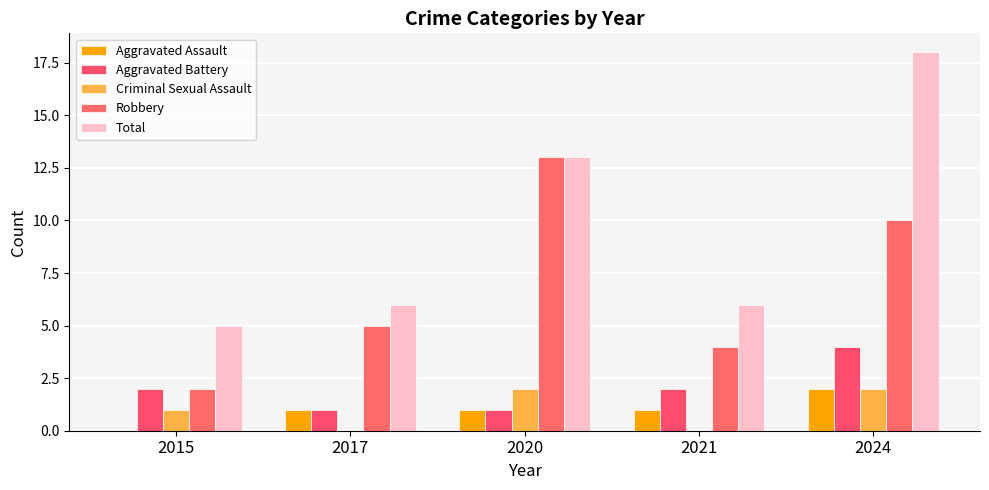

Reading left to right, transcribe all the data shown in this chart.

Aggravated Assault: 0	1	1	1	2
Aggravated Battery: 2	1	1	2	4
Criminal Sexual Assault: 1	0	2	0	2
Robbery: 2	5	13	4	10
Total: 5	6	13	6	18